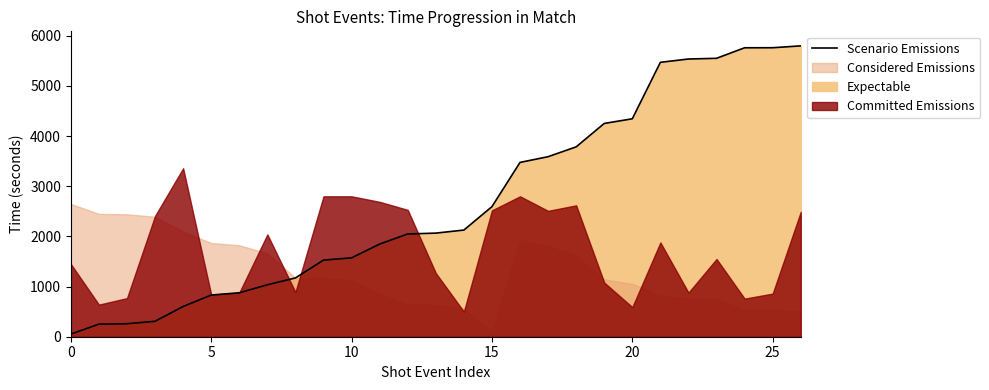

The value of Scenario Emissions at 15 is 2594. True or false?

True